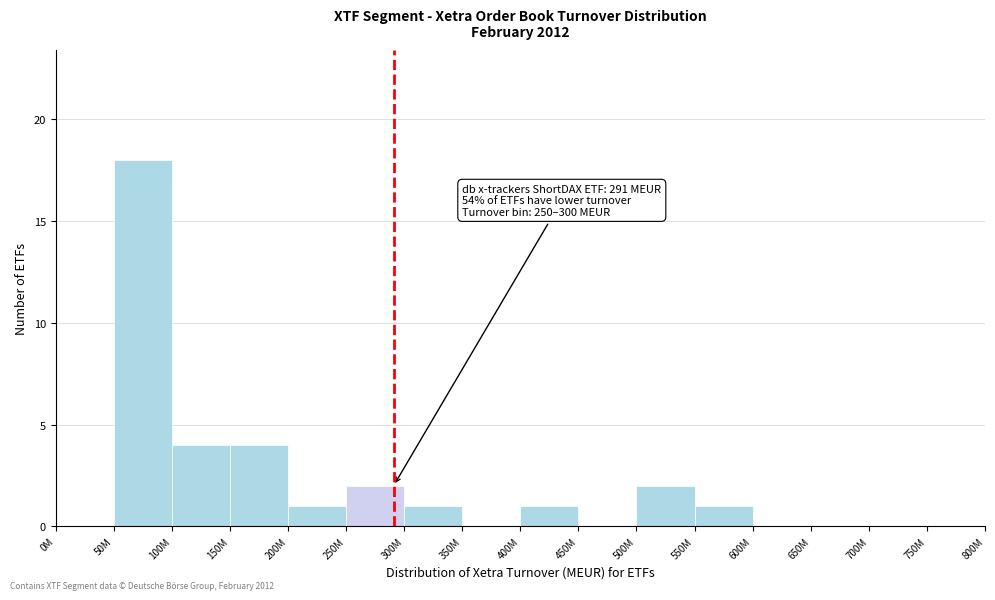

Reading left to right, extract all data points from this chart.

0M=0	50M=18	100M=4	150M=4	200M=1	250M=2	300M=1	350M=0	400M=1	450M=0	500M=2	550M=1	600M=0	650M=0	700M=0	750M=0